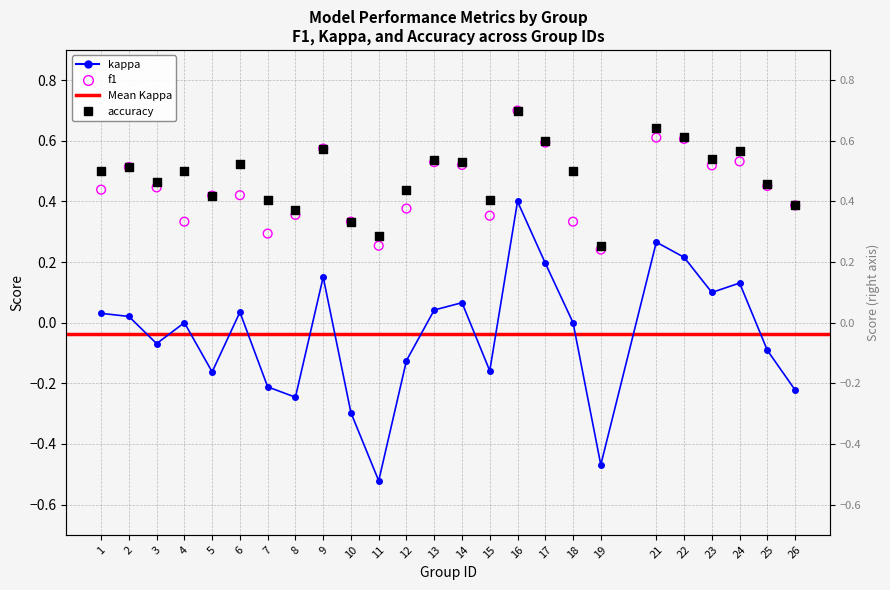

Which series has the widest spread of Y values?

kappa